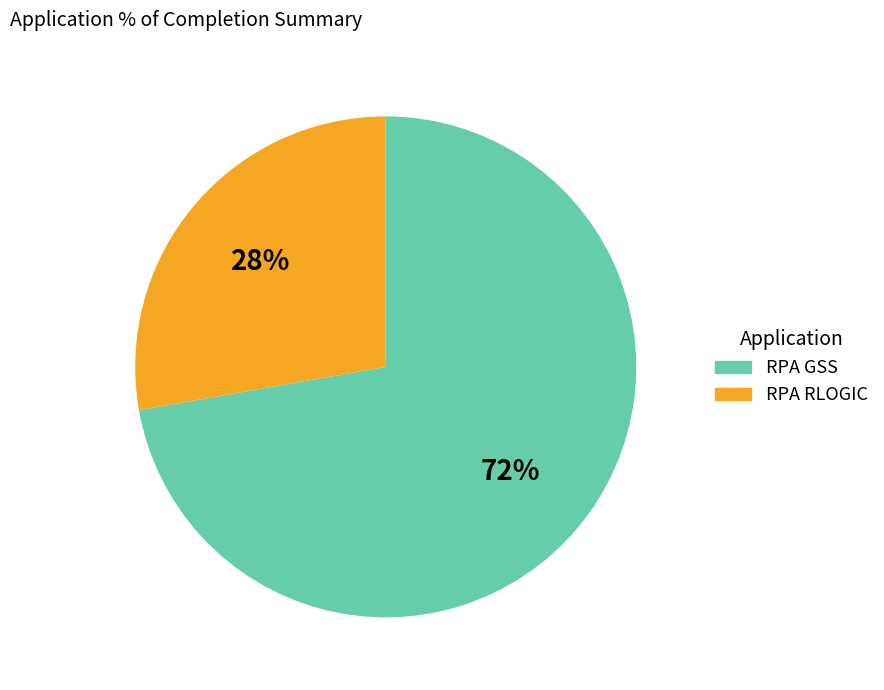

Approximately how many times larger is the value at RPA RLOGIC compared to RPA GSS?

0.4